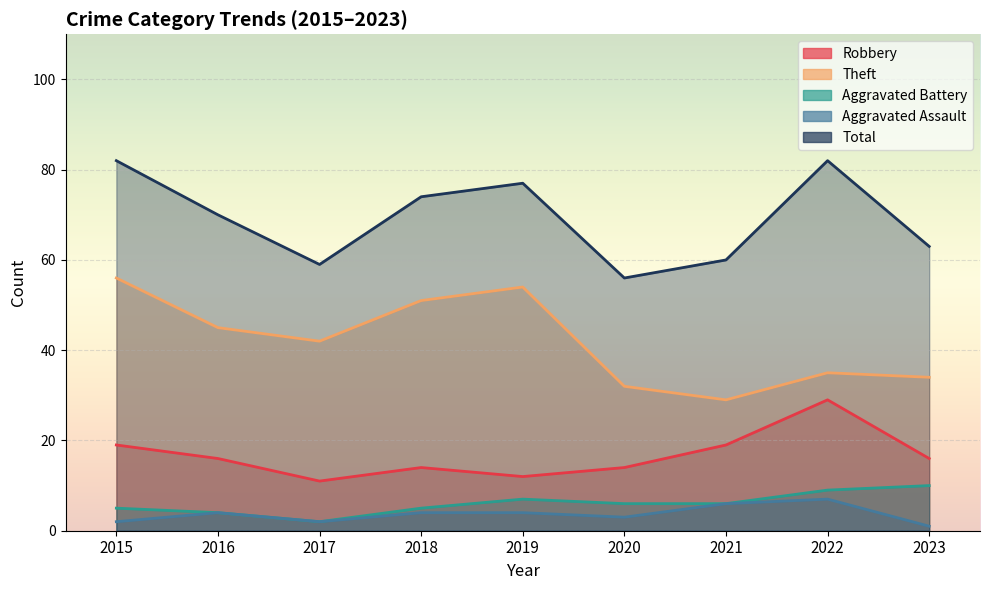

The Robbery series shows 16 at 2023. True or false?

True